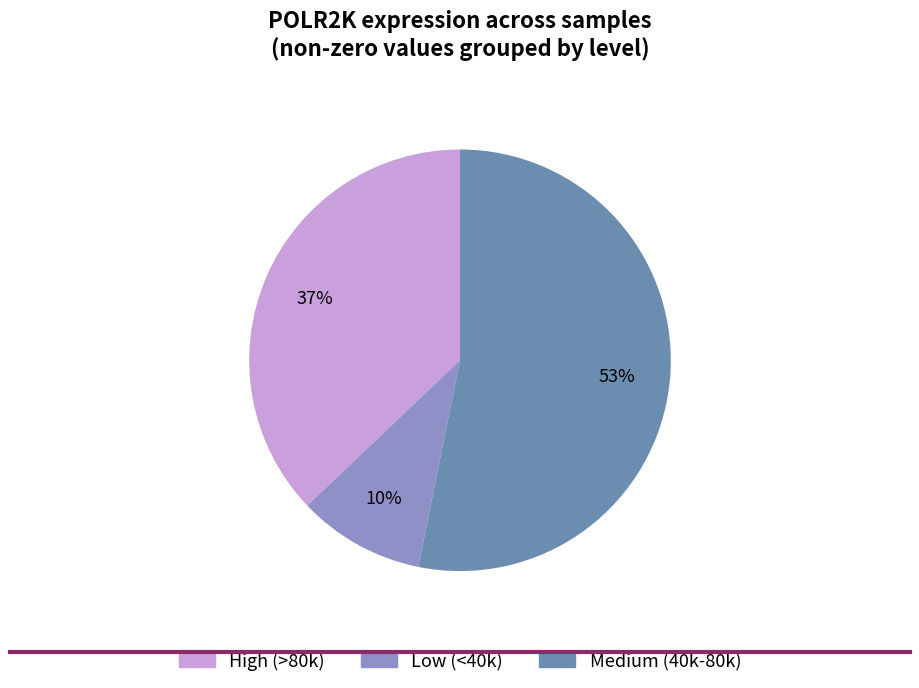

Is there any slice that represents more than half of the pie?

Yes